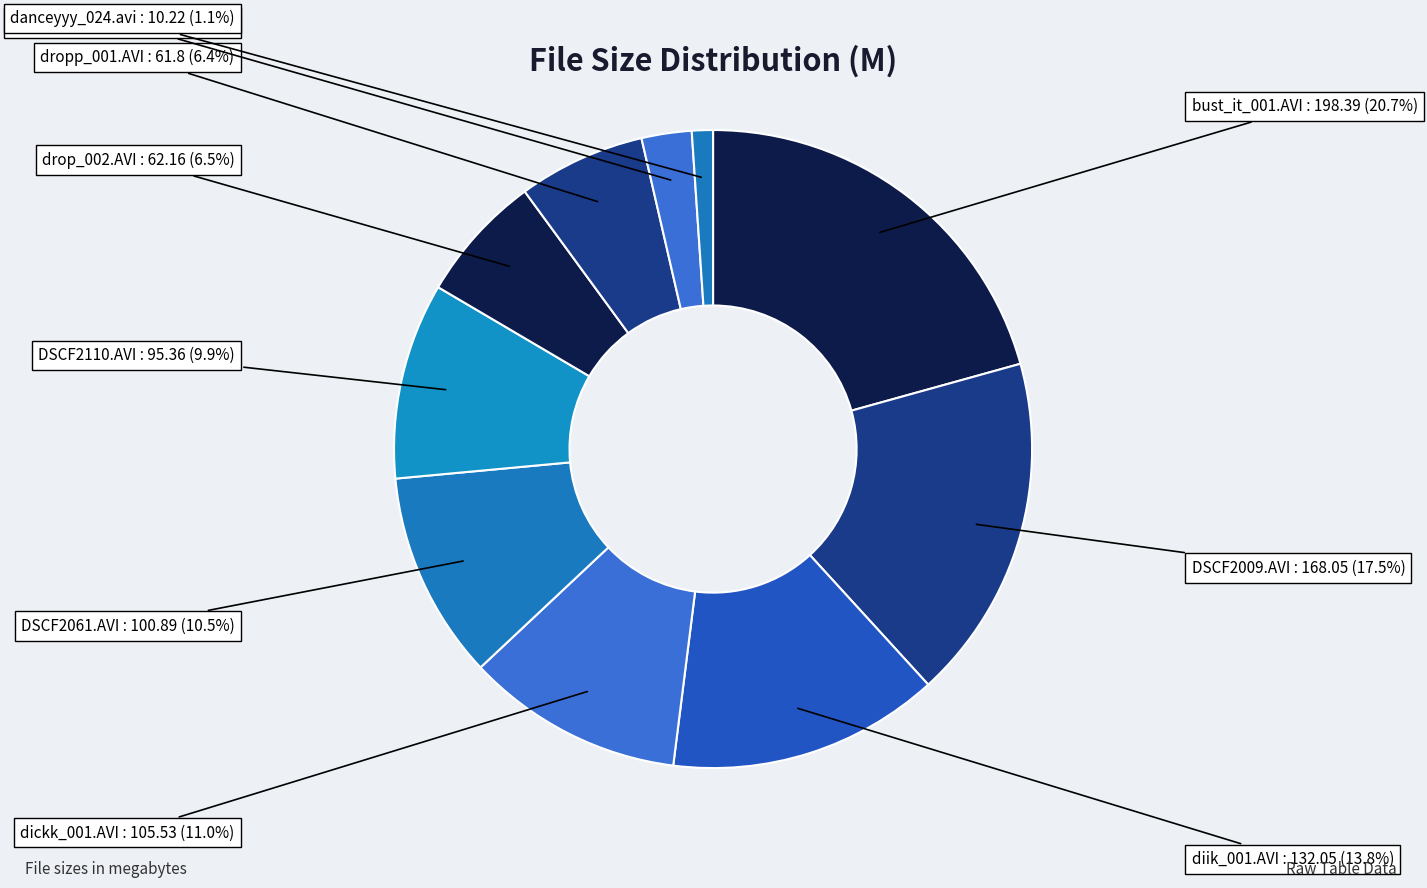

Is there a majority slice in this chart?

No